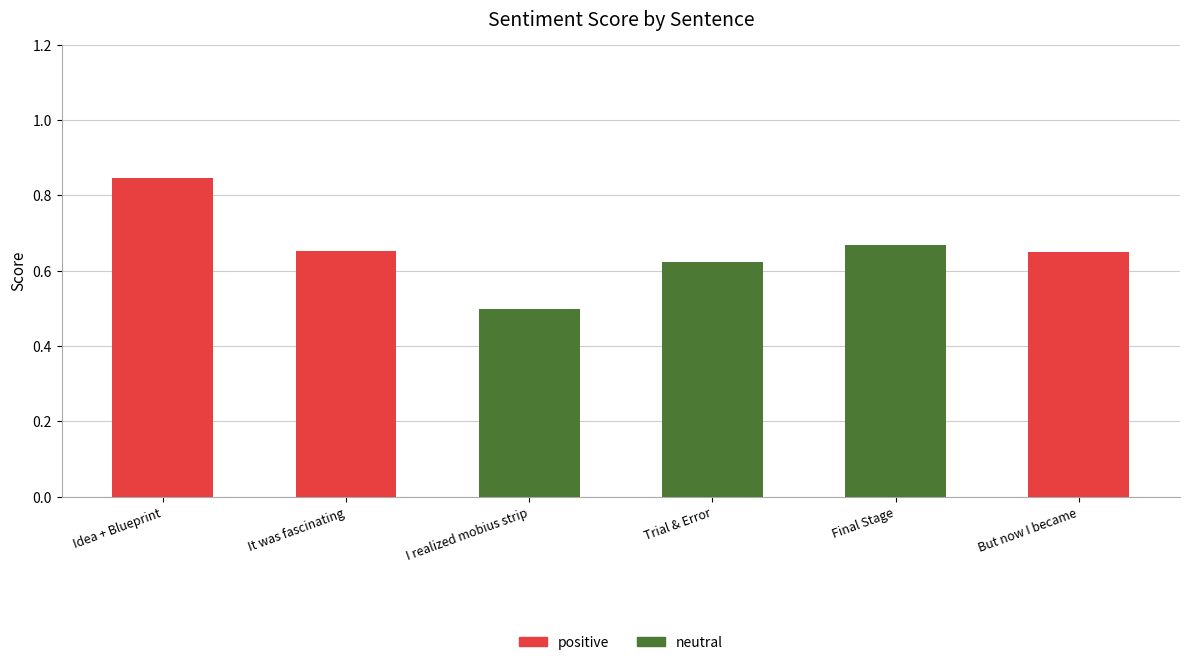

At which label does positive reach its peak?

Idea + Blueprint